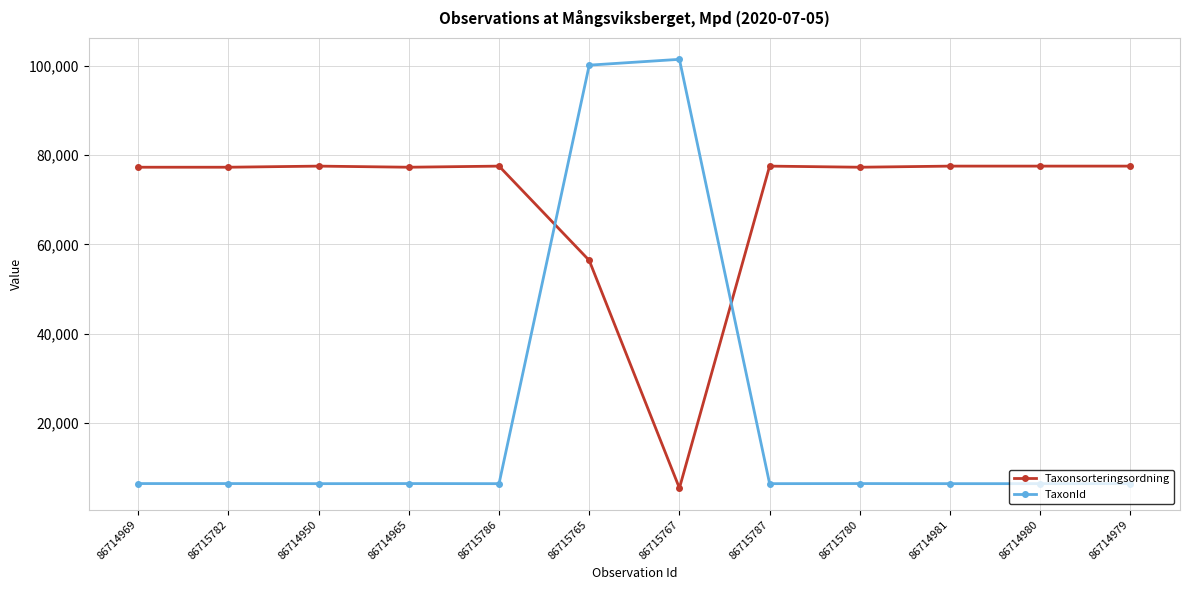

Is it true that Taxonsorteringsordning equals 19000 at 86714950?

False